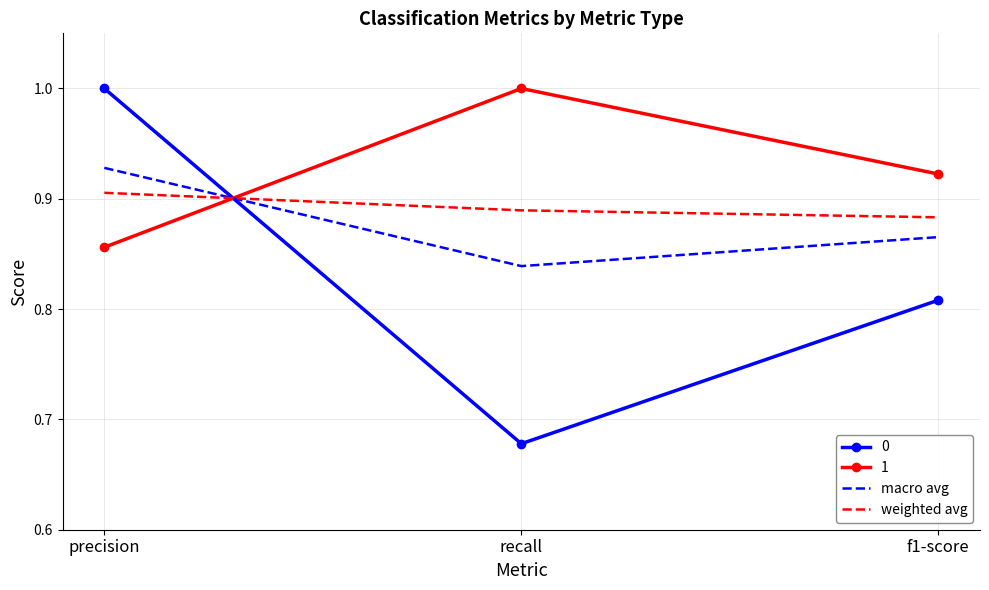

What is the difference between the macro avg values at recall and precision?

0.1